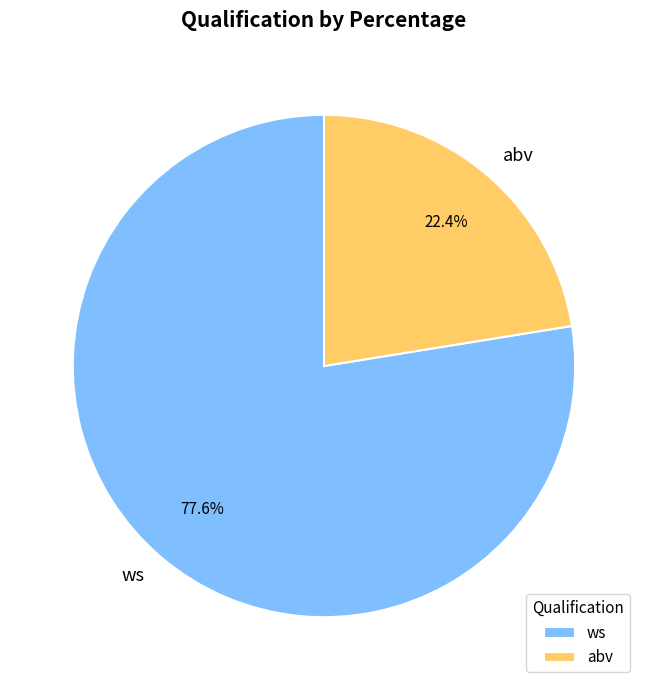

Is it true that abv is 32% of the pie?

False